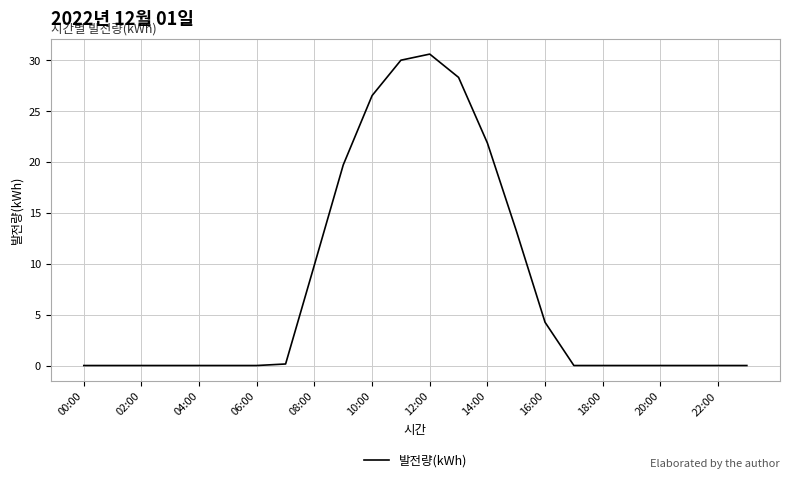

What is the maximum value shown in the chart?

30.6